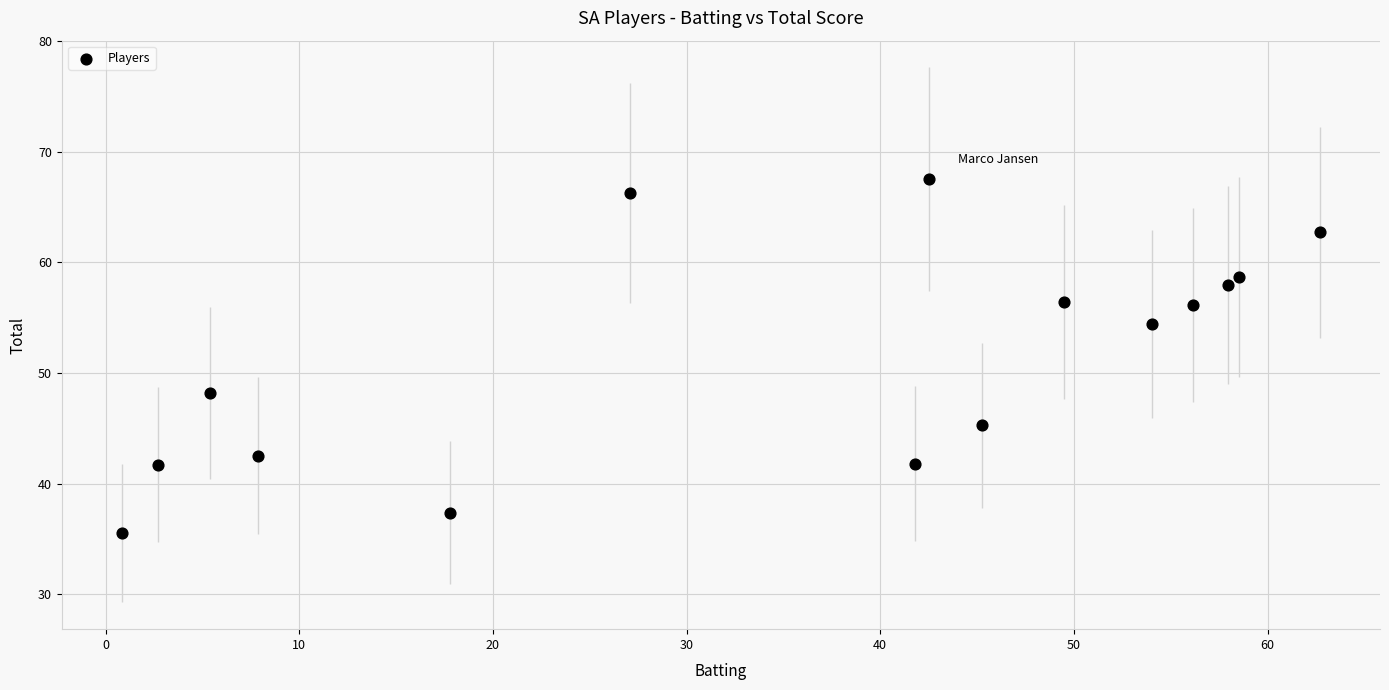

What Y value in the scatter plot is closest to 51?

48.2